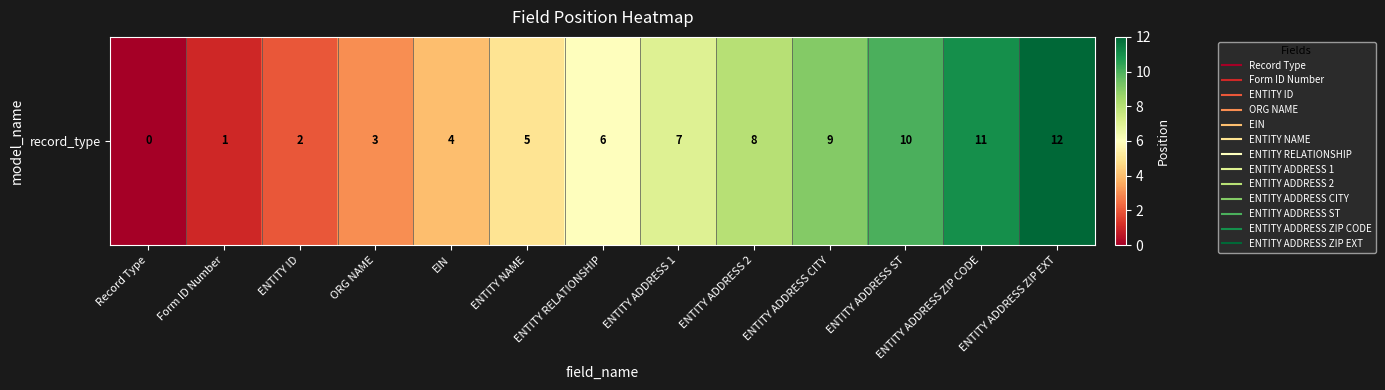

What is the change in value from ENTITY RELATIONSHIP to ENTITY ADDRESS ST?

+4